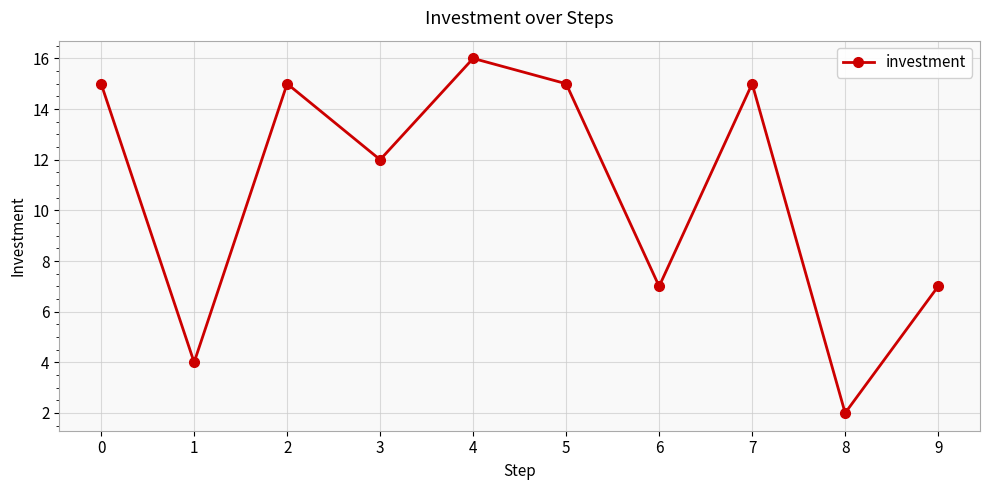

Reading left to right, extract all data points from this chart.

15	4	15	12	16	15	7	15	2	7